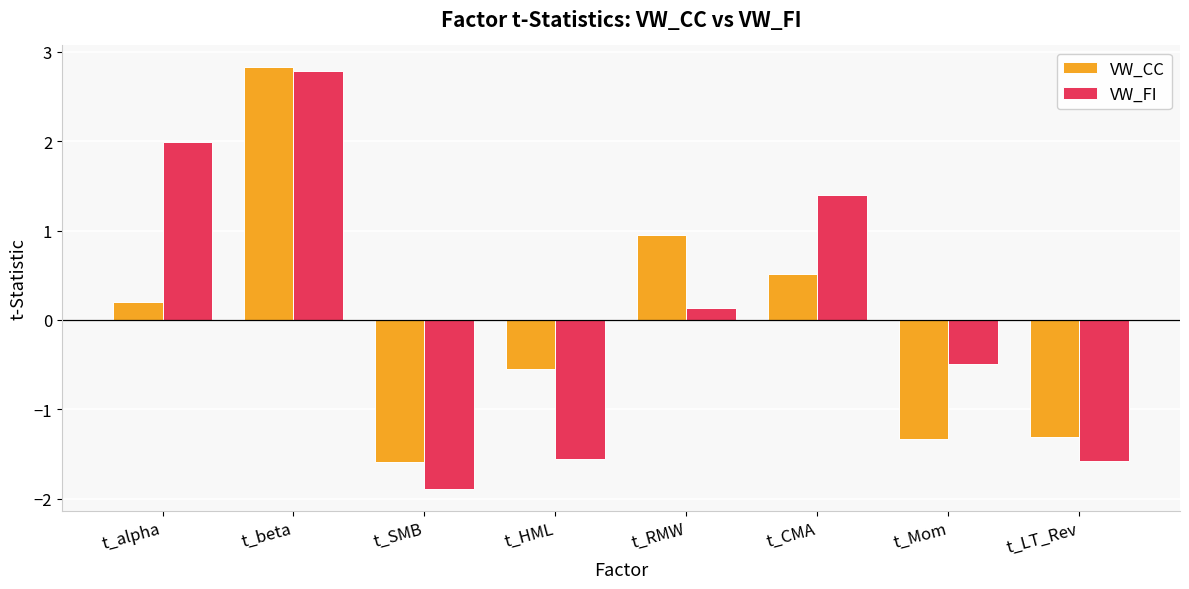

At which label is VW_CC closest to 0?

t_alpha